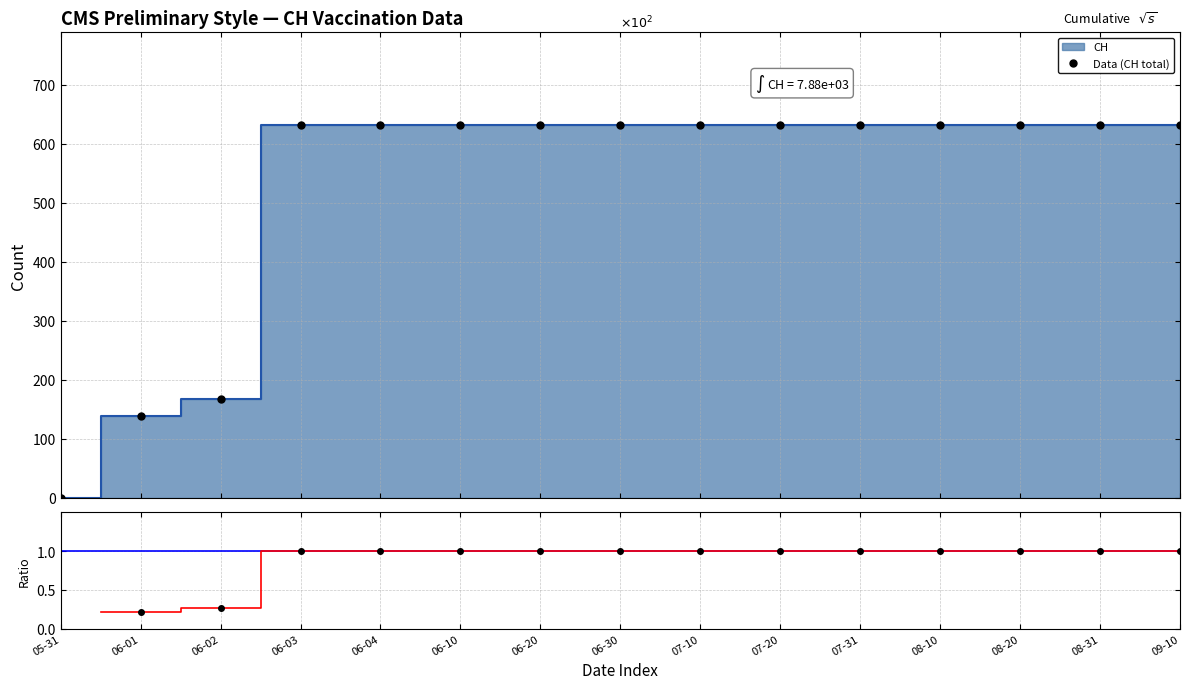

Is it true that CH/Max equals nan at 05-31?

False